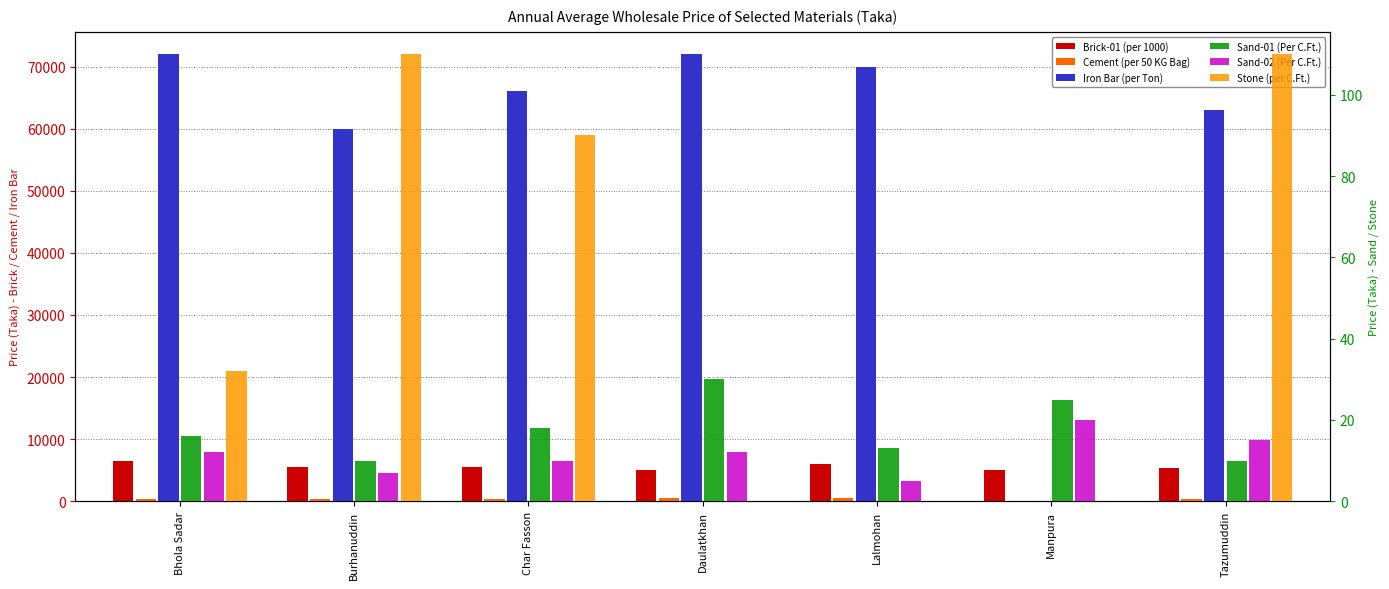

At how many categories does at least one series exceed 5806?

6